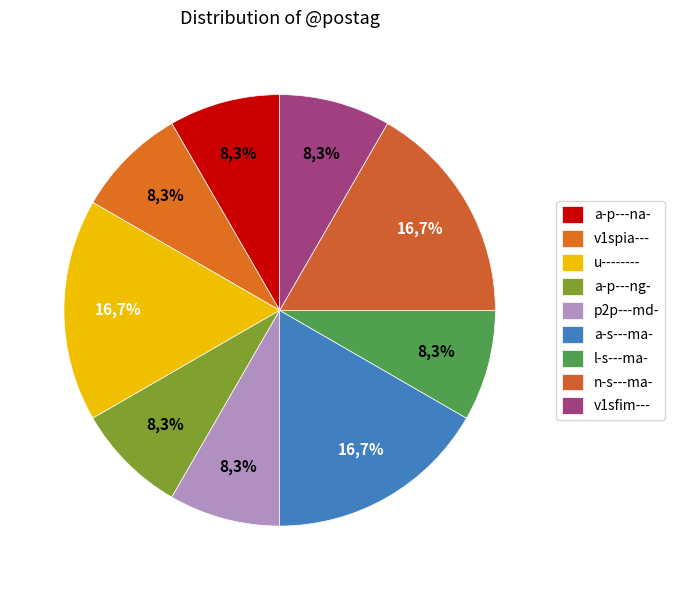

Count the number of slices in the pie.

9